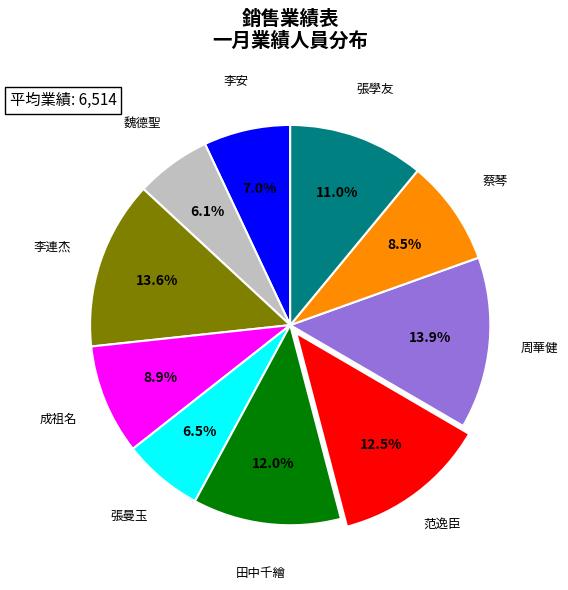

Is there a majority slice in this chart?

No